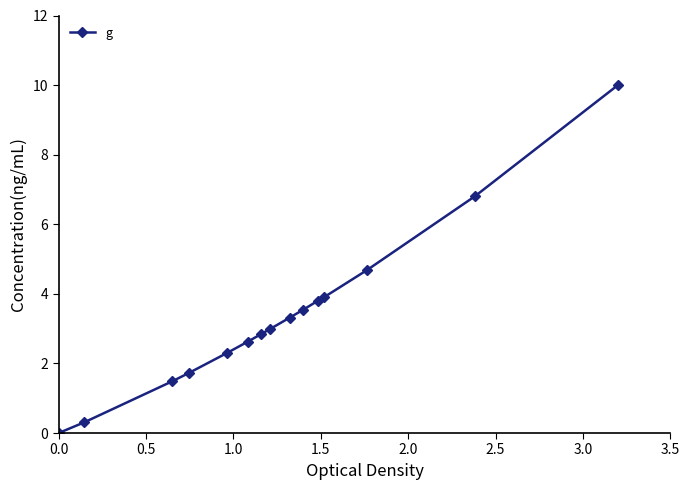

Count the number of values greater than 2.

11